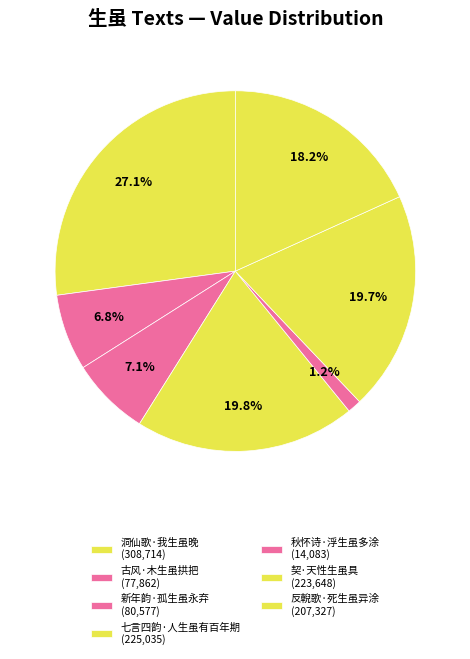

True or false: 古风·木生虽拱把 accounts for 7% of the total.

True